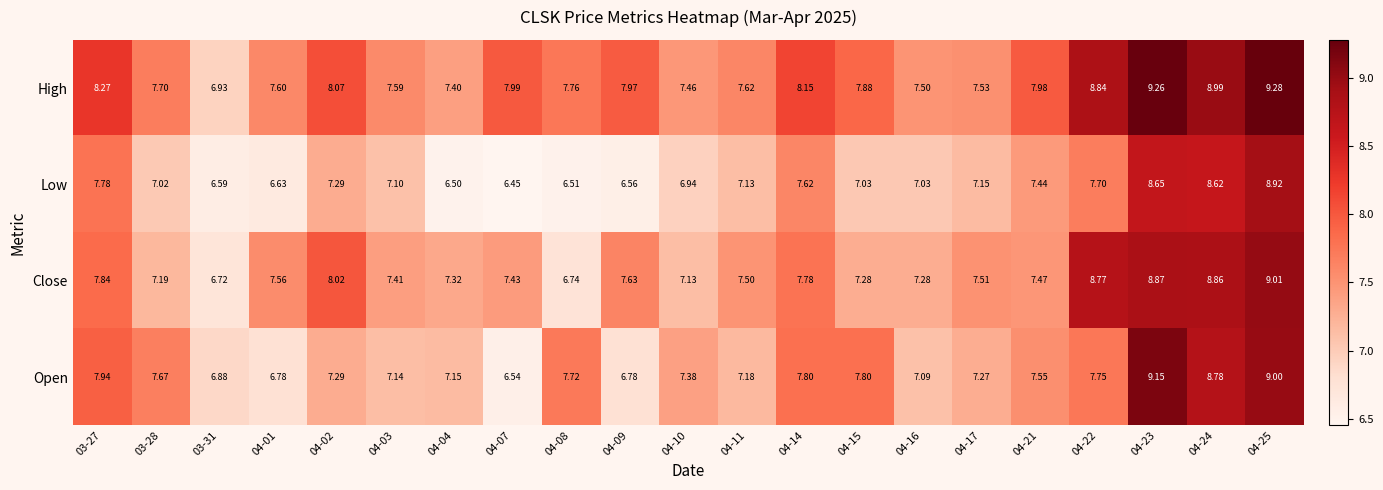

What is the total value across all series at 03-27?

31.8